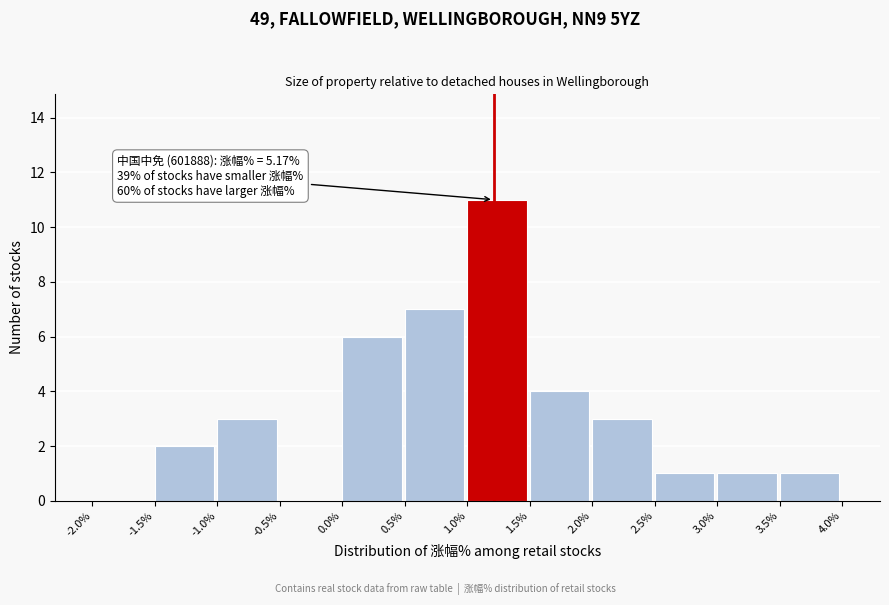

Over which range of the x-axis is the bar tallest?

1.0% to 1.5%